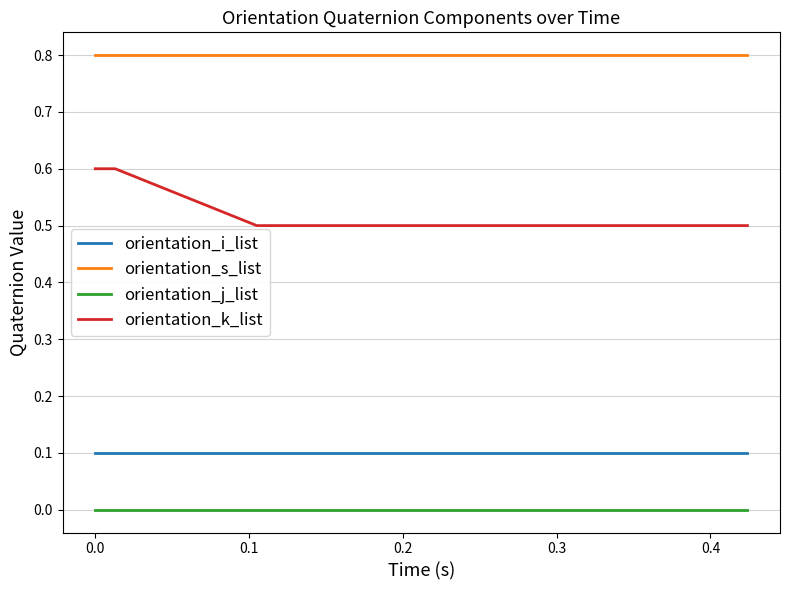

Which series has the widest spread of values?

orientation_k_list